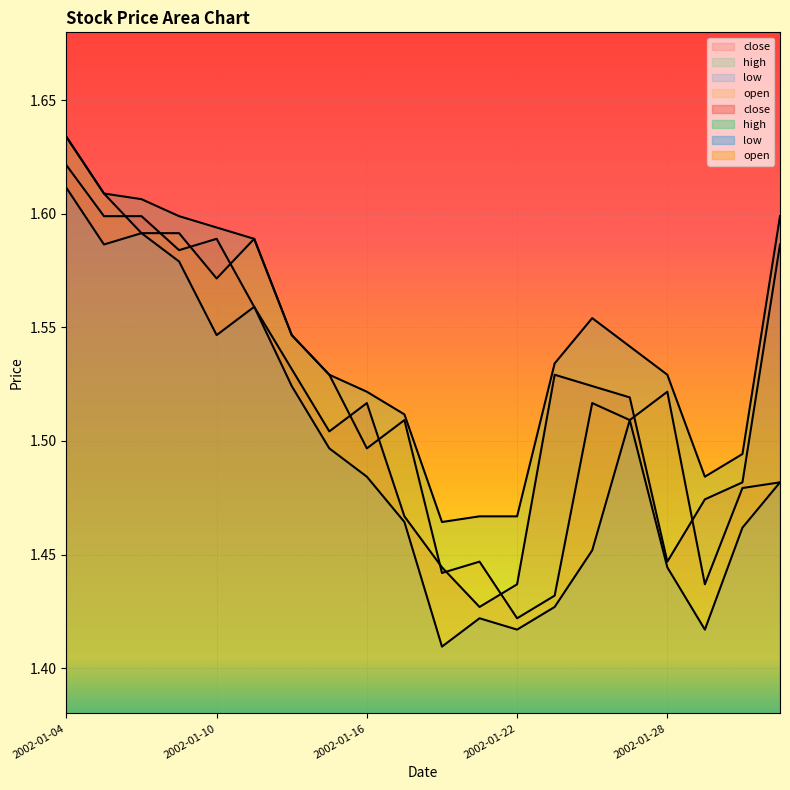

What is the minimum value shown in the chart?

1.4